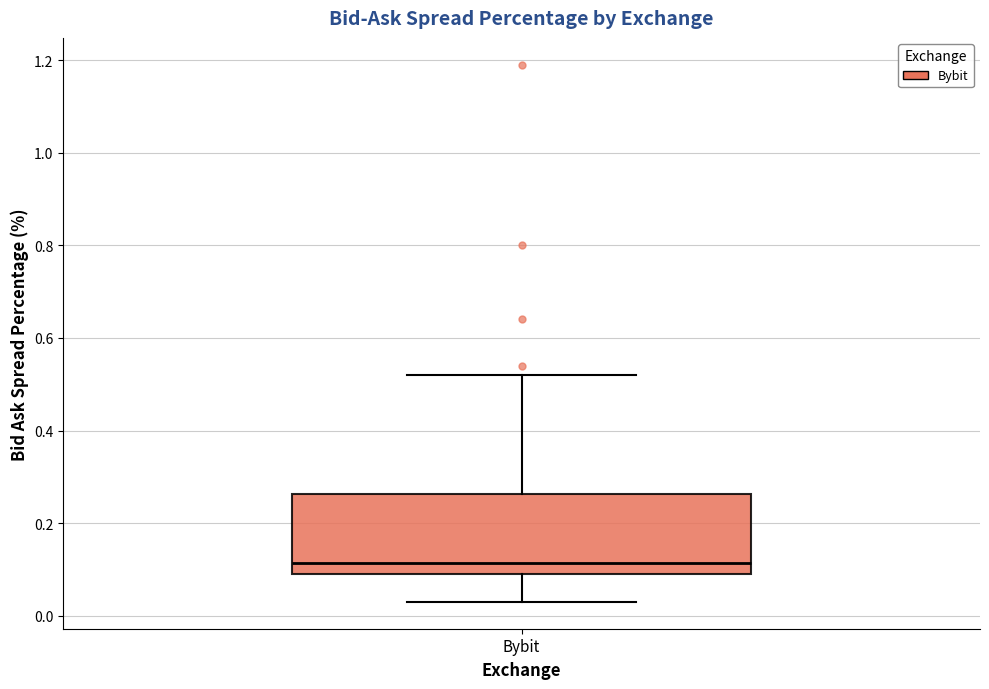

Transcribe this box plot: give where the median line is, the range the box spans, and where the two whiskers end, as read against the y-axis. The values are not printed on the chart, so give them approximately, as read against the axis.

median 0.12, box 0.10 to 0.26, whiskers 0.04 to 0.52